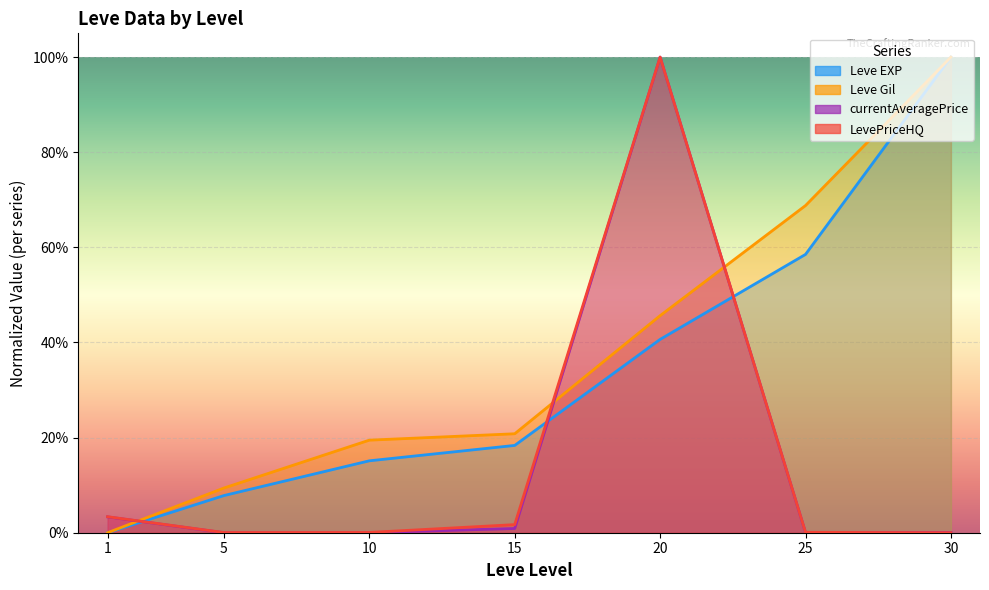

List the labels in order of Leve EXP value, largest first.

30, 25, 20, 15, 10, 5, 1